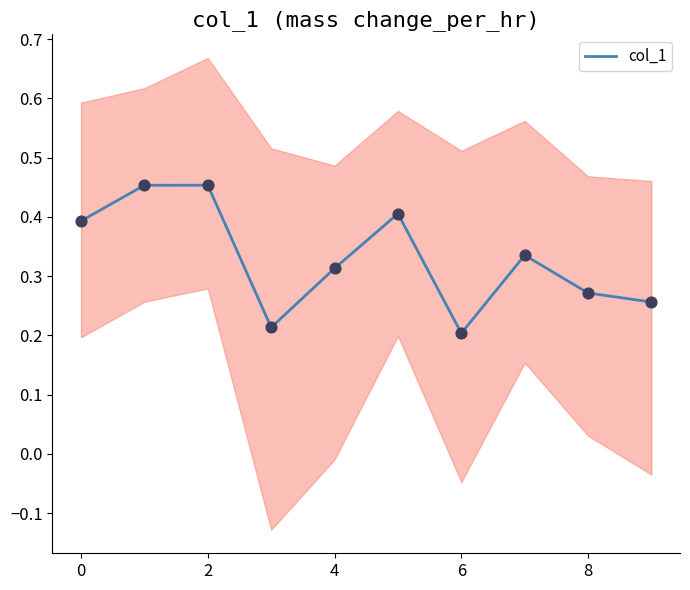

The col_1 series shows 0.1 at 6. True or false?

False